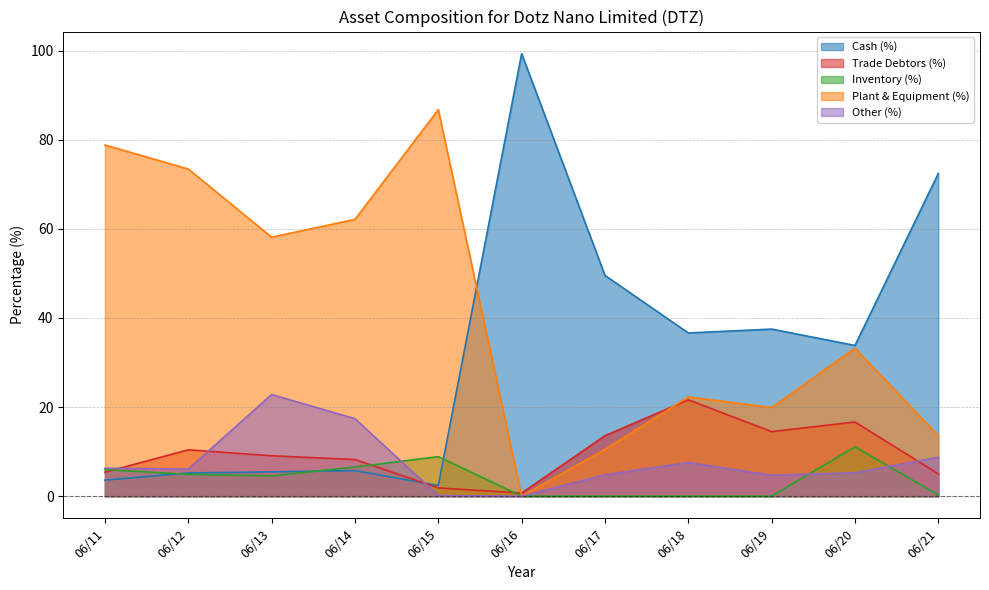

How many lines are shown in the chart?

5